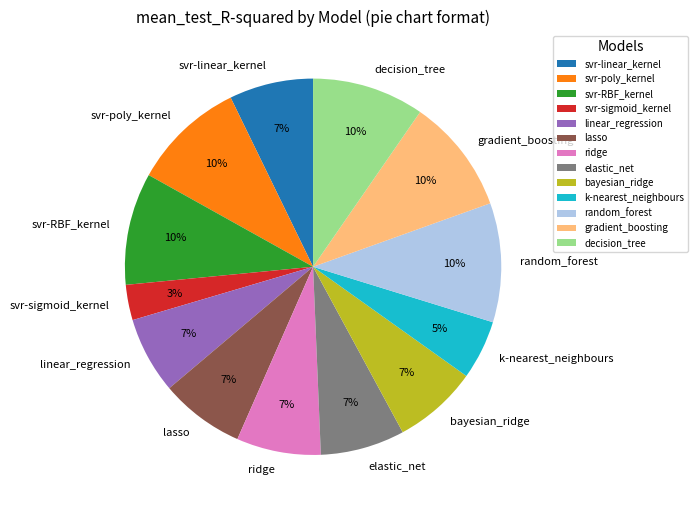

Count the number of slices in the pie.

13